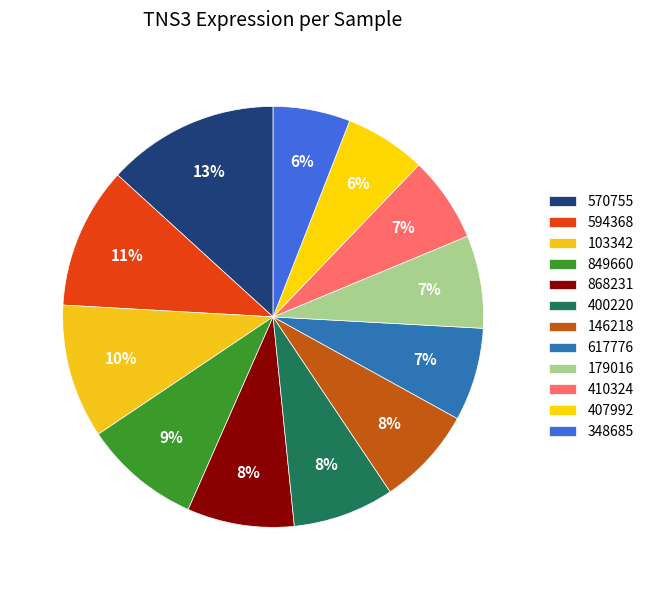

Count the number of slices in the pie.

12